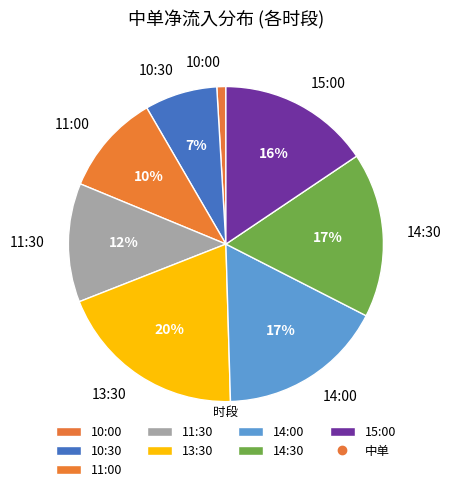

What is the largest slice in the pie chart?

13:30